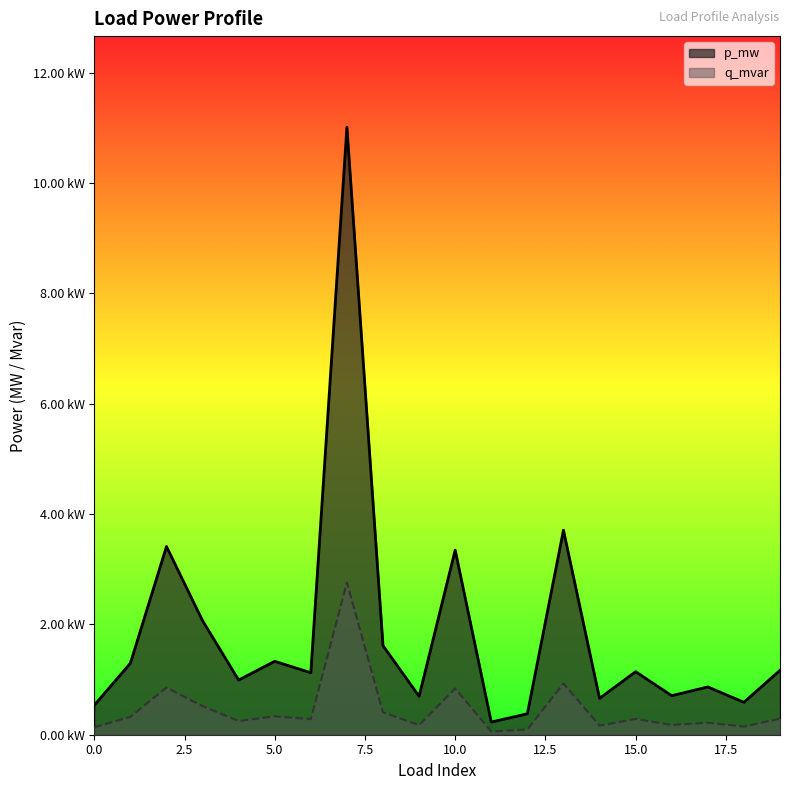

How many data points does each series have?

20